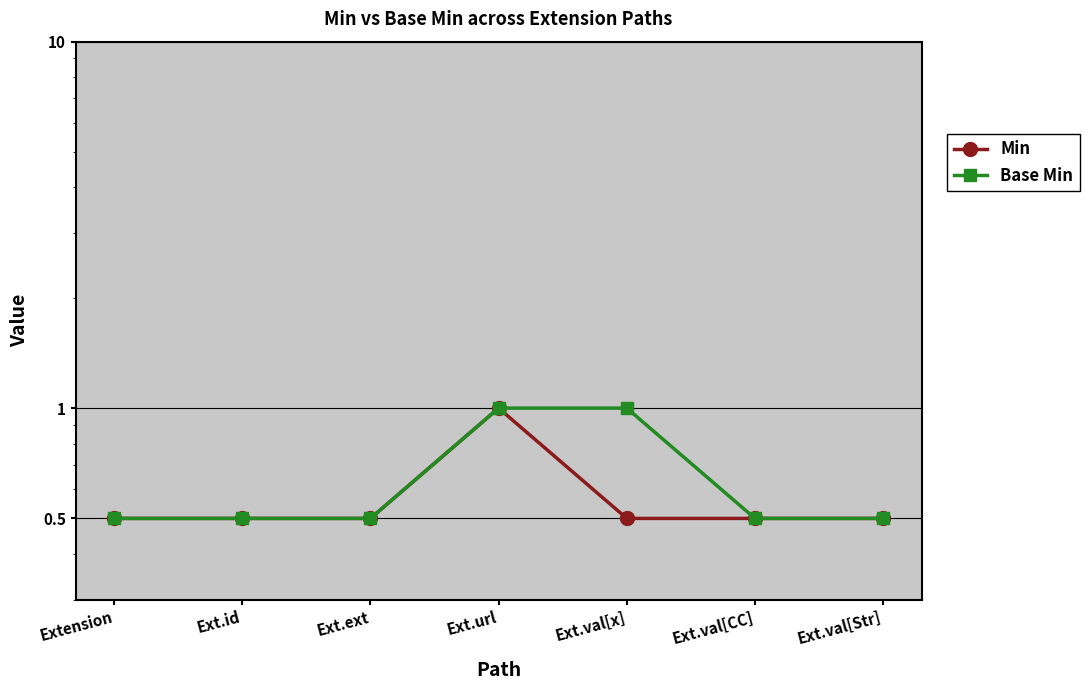

True or false: Min has a value of 1.5 at Ext.url.

False